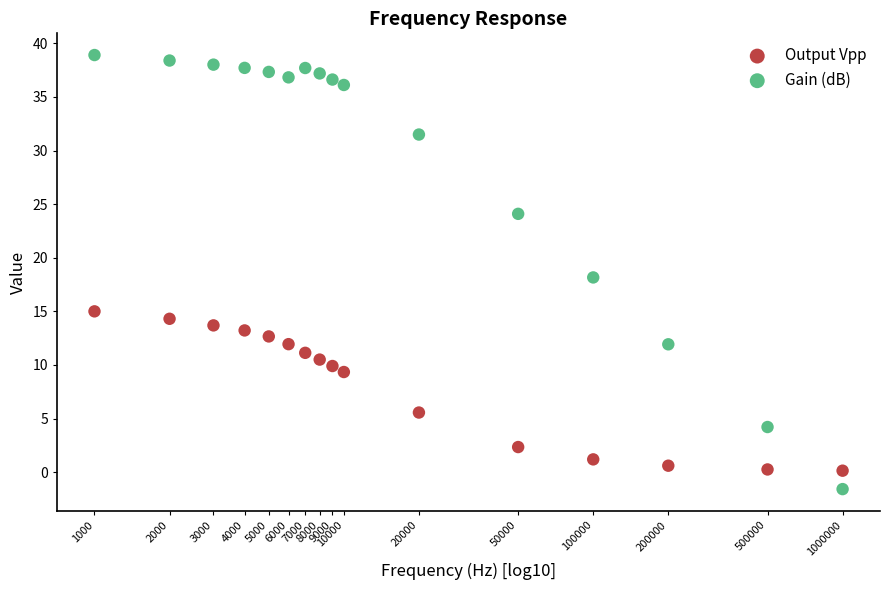

What is the X range (max minus min) for the scatter plot?

3.0